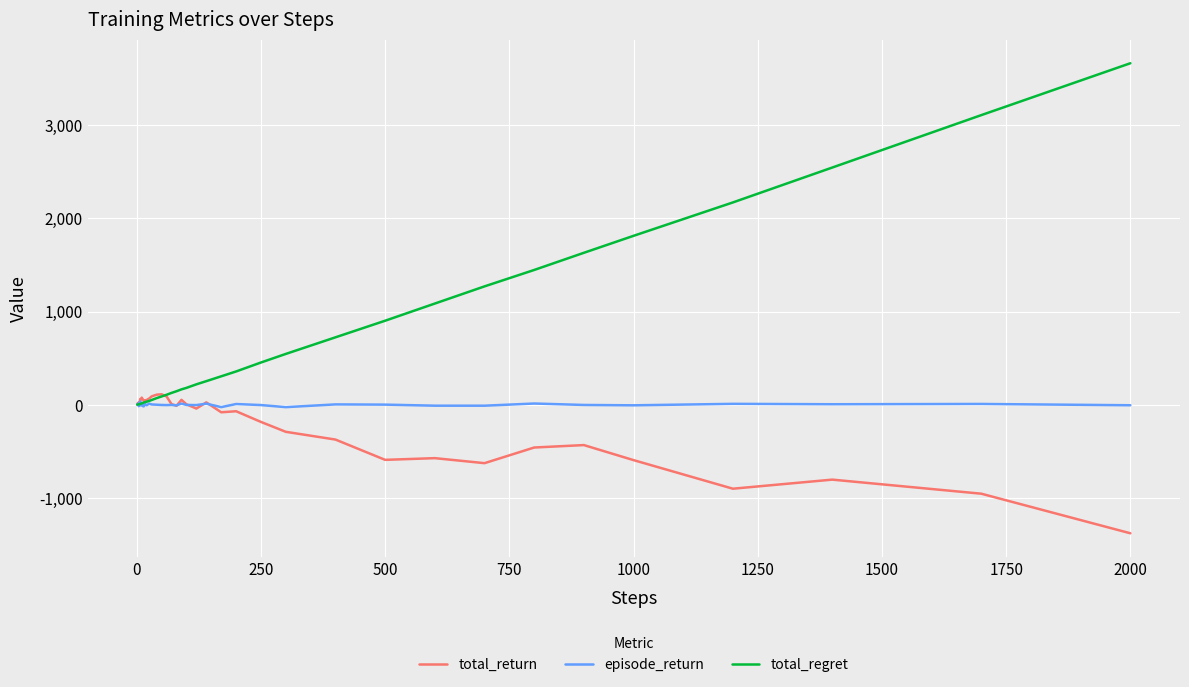

Which series has the largest range (max minus min)?

total_regret